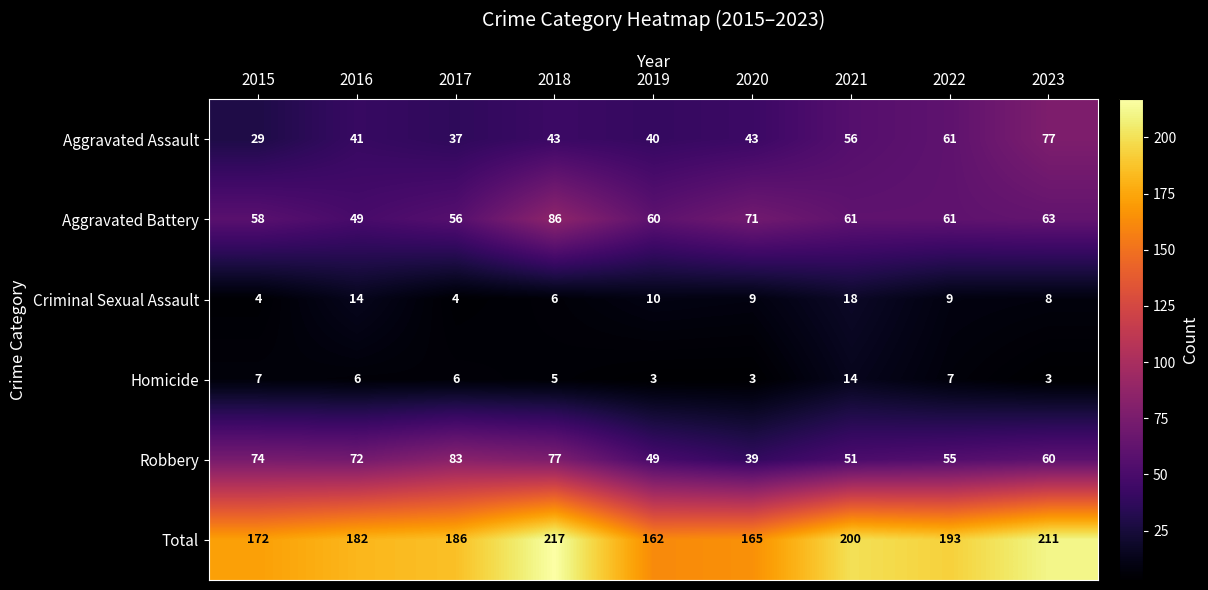

What is the total value across all series at 2020?

330